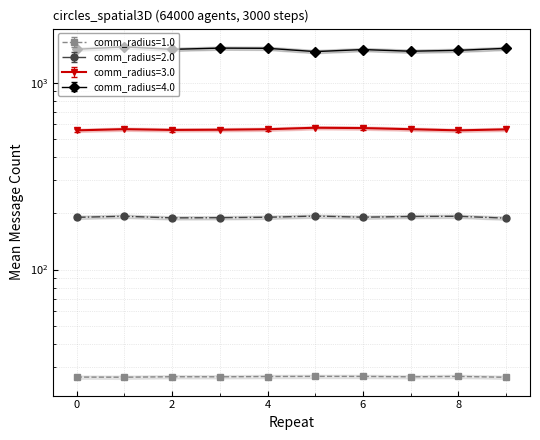

Reading left to right, list all the values displayed in this chart.

comm_radius=1.0: 0=26.6	1=26.5	2=26.7	3=26.7	4=26.8	5=26.8	6=26.8	7=26.7	8=26.8	9=26.5
comm_radius=2.0: 0=190.3	1=192.8	2=189.0	3=189.5	4=190.5	5=193.2	6=190.6	7=192.3	8=192.8	9=188.4
comm_radius=3.0: 0=555.7	1=563.8	2=558.5	3=559.9	4=563.3	5=573.8	6=571.5	7=563.5	8=555.7	9=562.5
comm_radius=4.0: 0=1508.8	1=1553.9	2=1507.6	3=1530.3	4=1526.8	5=1466.2	6=1503.4	7=1473.1	8=1489.3	9=1526.0